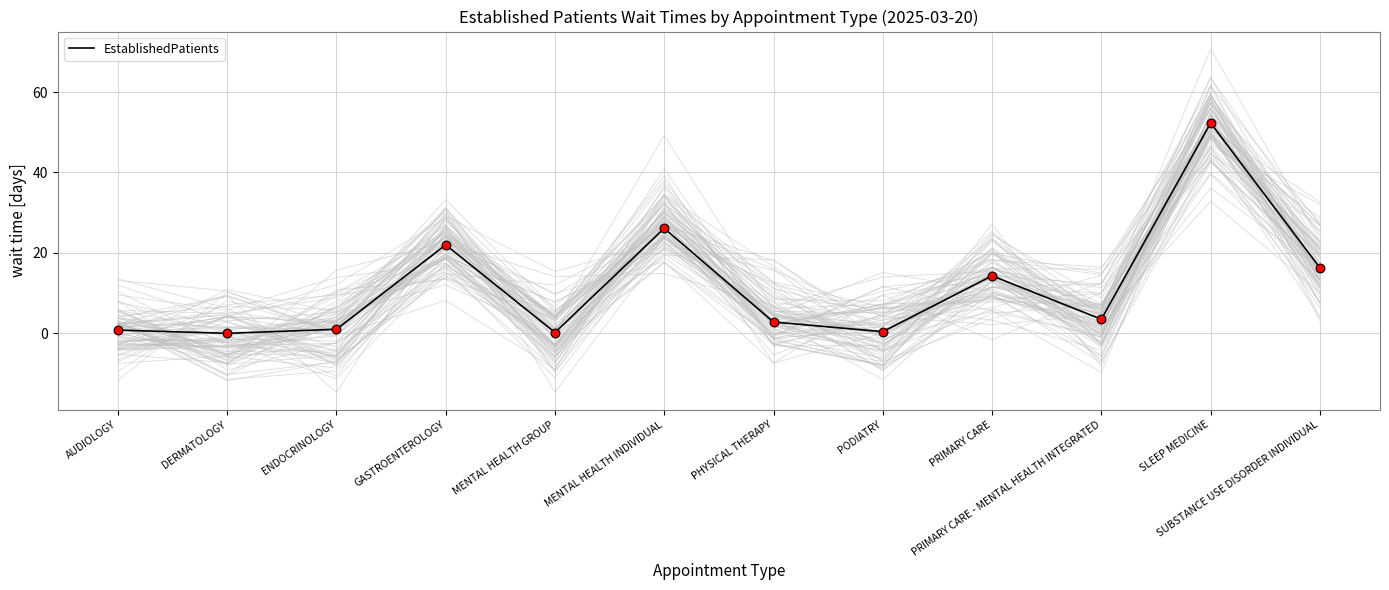

What is the change in value from ENDOCRINOLOGY to PHYSICAL THERAPY?

+1.8